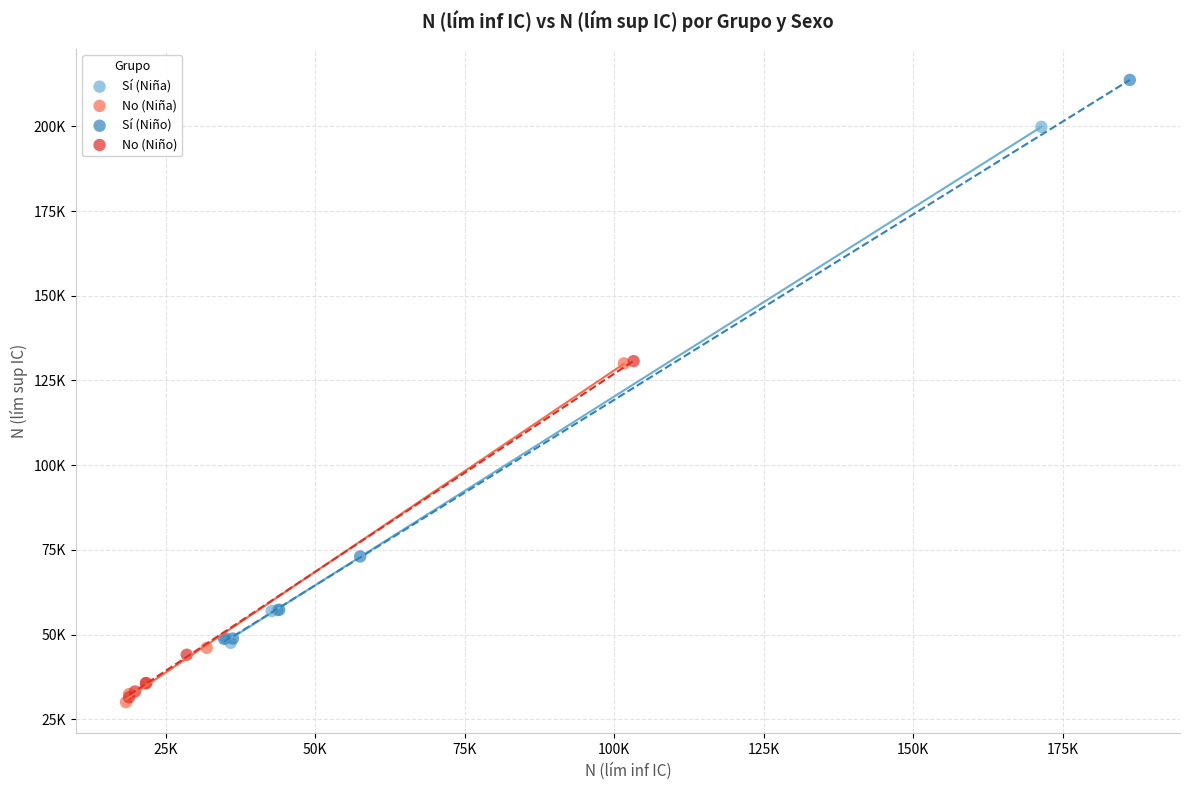

What are all the series names shown in the legend?

Sí (Niña), No (Niña), Sí (Niño), No (Niño)